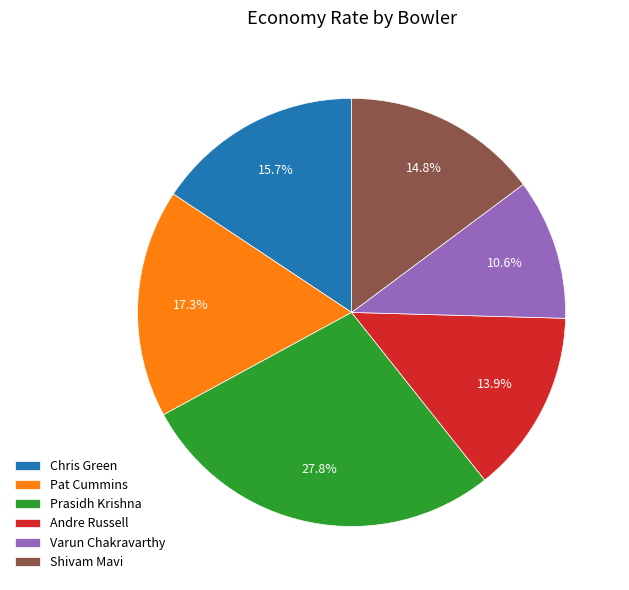

What portion of the pie excludes Prasidh Krishna?

72.2%